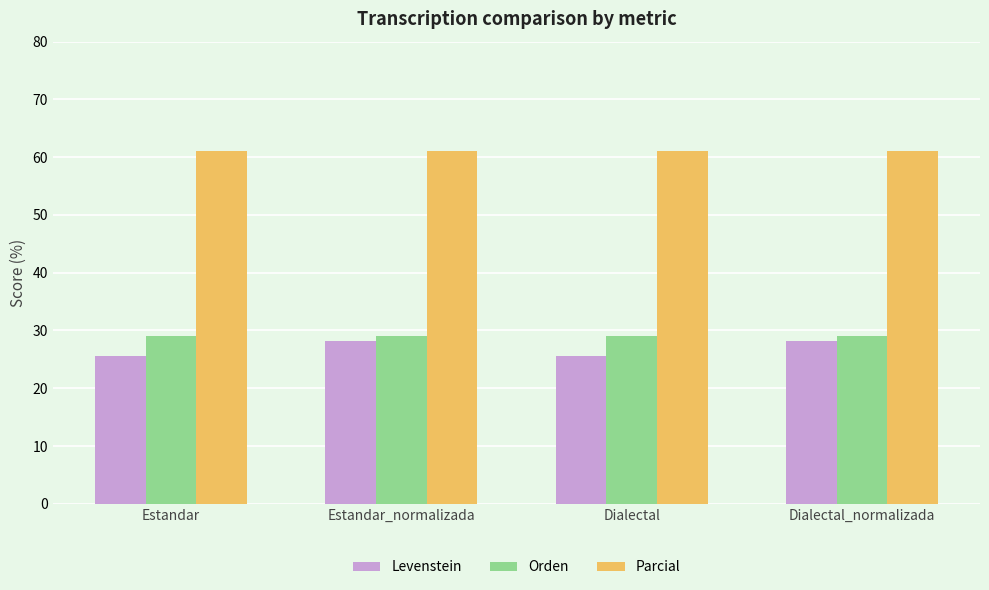

Reading left to right, extract all data points from this chart.

Levenstein: Estandar=25.6	Estandar_normalizada=28.2	Dialectal=25.6	Dialectal_normalizada=28.2
Orden: Estandar=29.1	Estandar_normalizada=29.1	Dialectal=29.1	Dialectal_normalizada=29.1
Parcial: Estandar=61.1	Estandar_normalizada=61.1	Dialectal=61.1	Dialectal_normalizada=61.1